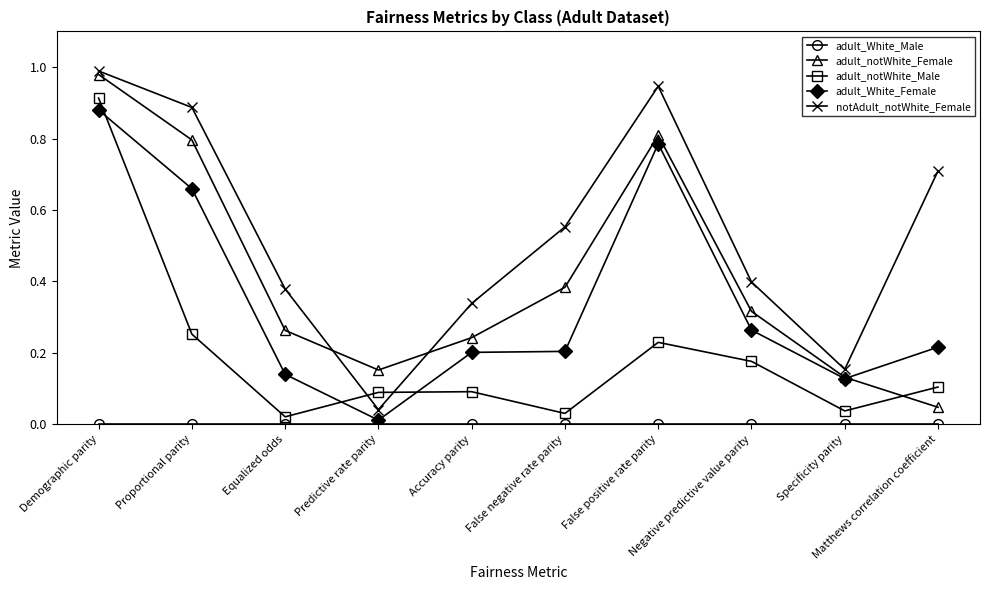

Is the value of adult_White_Female at False positive rate parity greater than the value of adult_notWhite_Male at False positive rate parity?

Yes